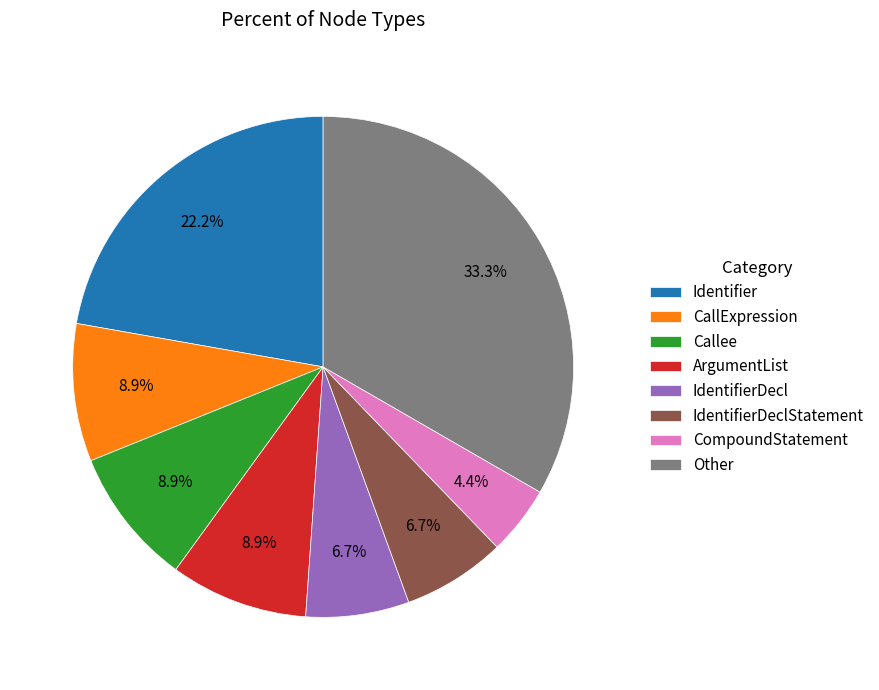

Is Identifier the majority of the pie?

No